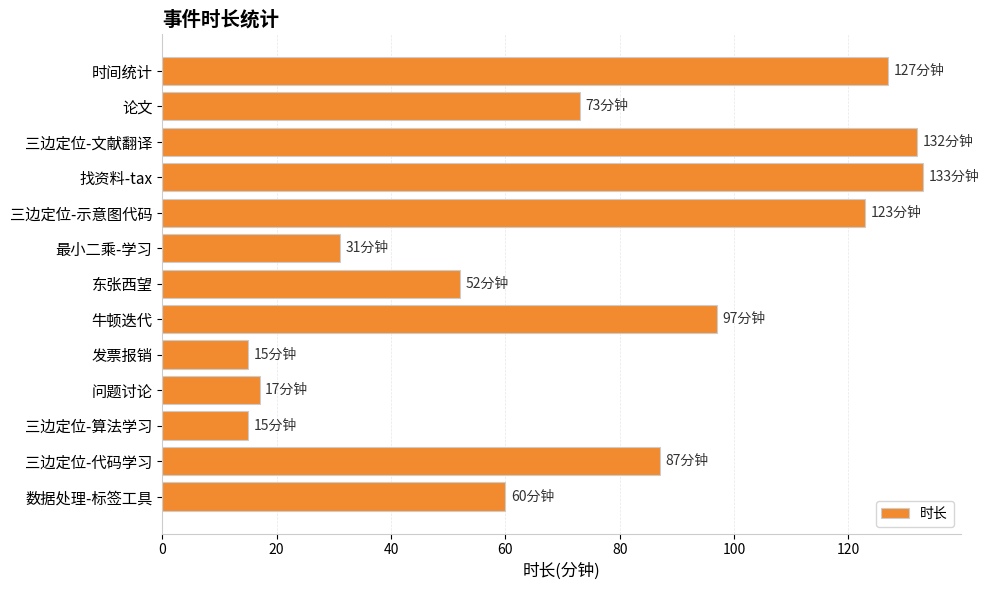

How many series are shown in this chart?

1